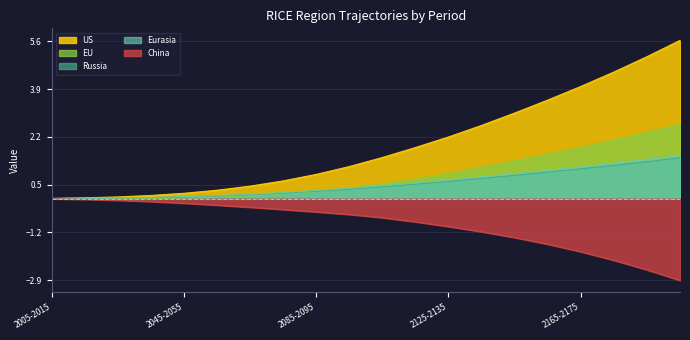

Is the value of Eurasia at 2195-2205 greater than the value of Russia at 2095-2105?

Yes